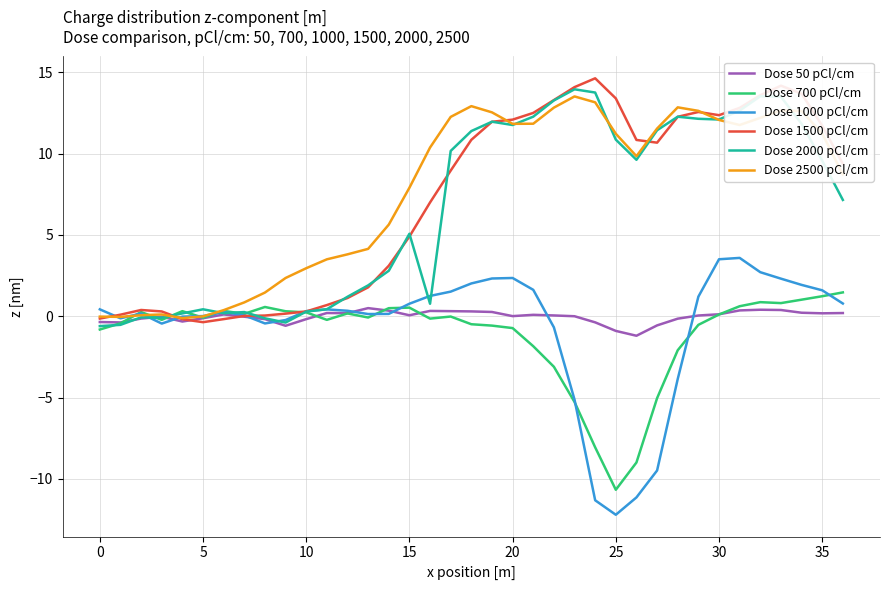

What is the minimum value shown in the chart?

-12.2